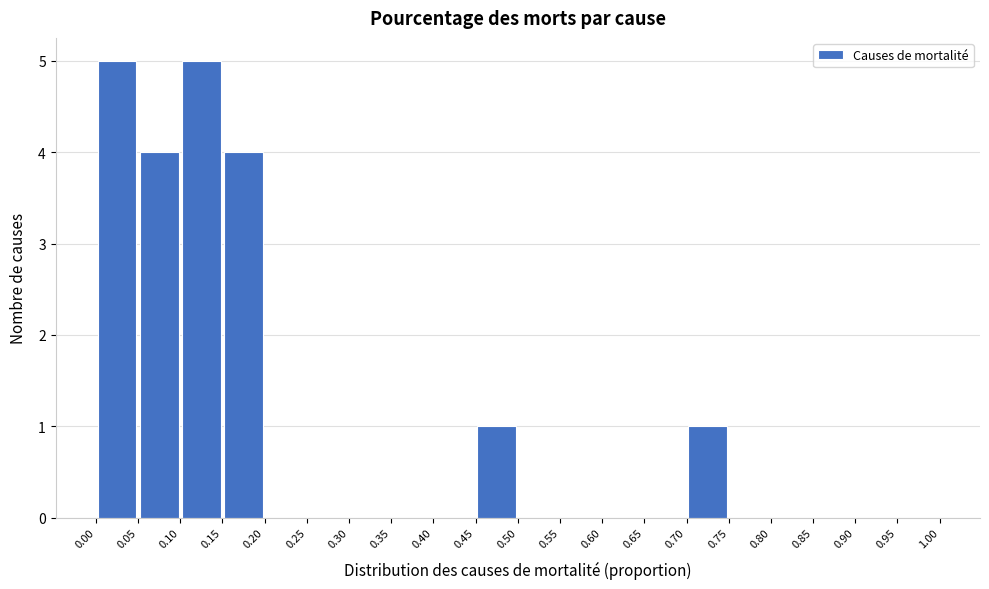

Reading left to right, transcribe this chart: for each bar, give the range it covers on the x-axis and its height. The values are not printed on the chart, so give them approximately, as read against the axis.

0.00 to 0.05: 5
0.05 to 0.10: 4
0.10 to 0.15: 5
0.15 to 0.20: 4
0.20 to 0.25: 0
0.25 to 0.30: 0
0.30 to 0.35: 0
0.35 to 0.40: 0
0.40 to 0.45: 0
0.45 to 0.50: 1
0.50 to 0.55: 0
0.55 to 0.60: 0
0.60 to 0.65: 0
0.65 to 0.70: 0
0.70 to 0.75: 1
0.75 to 0.80: 0
0.80 to 0.85: 0
0.85 to 0.90: 0
0.90 to 0.95: 0
0.95 to 1.00: 0